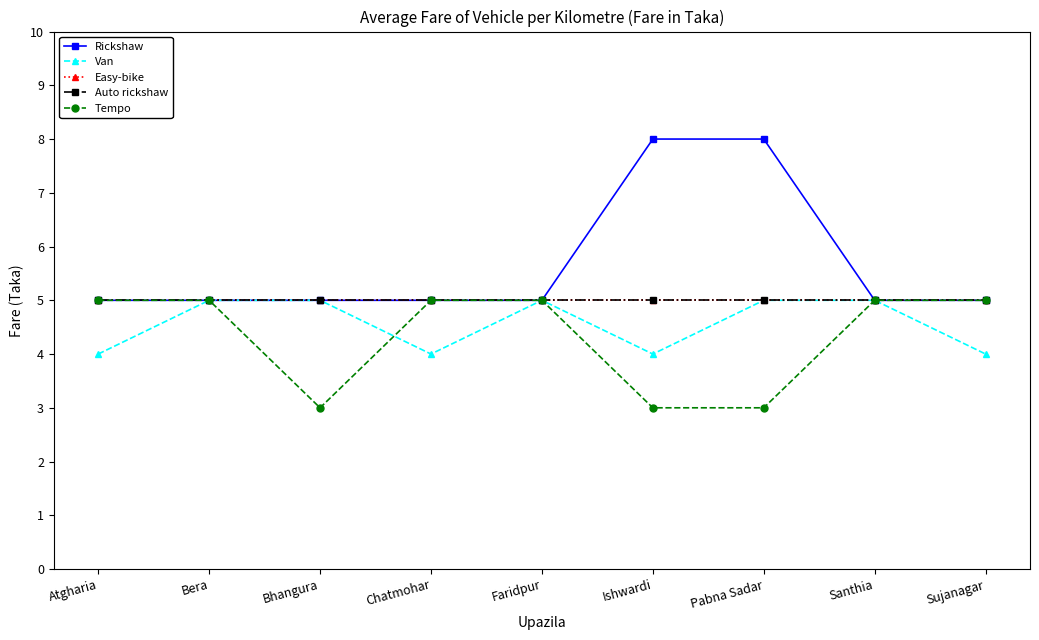

True or false: Van and Auto rickshaw cross at least once.

False